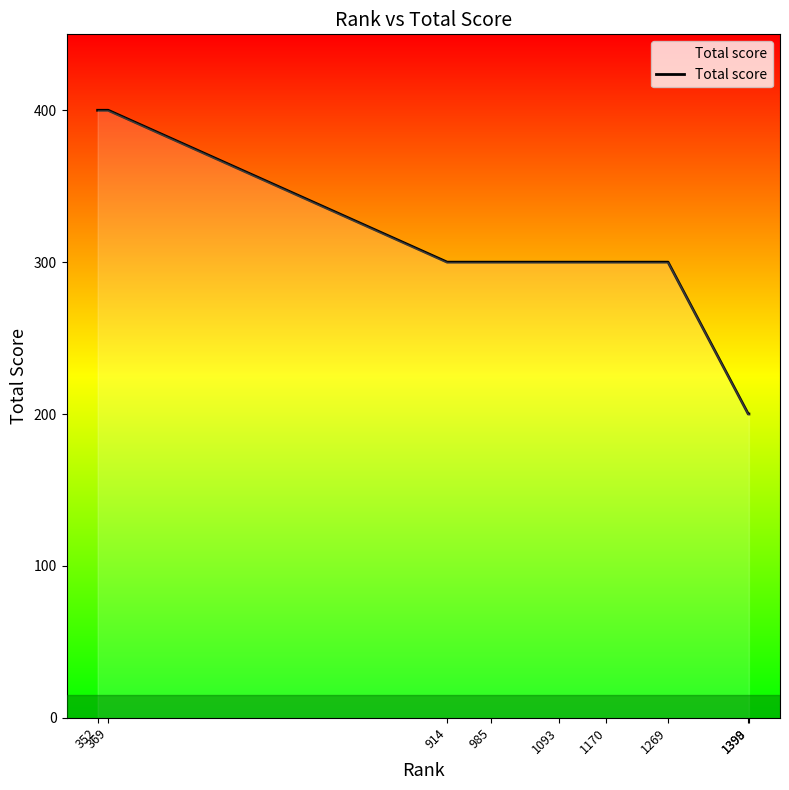

The value at 1269 is 300. True or false?

True